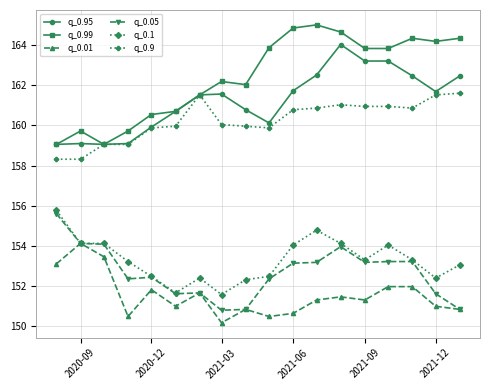

What is the minimum value for q_0.9?

158.3